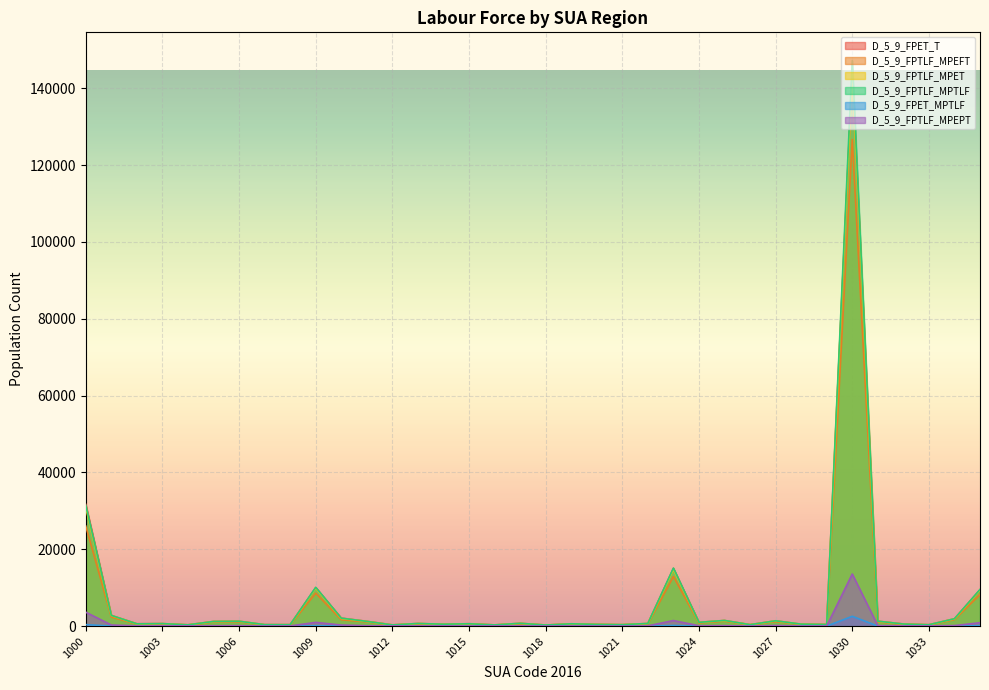

What is the difference between the D_5_9_FPET_T values at 1035 and 1021?

9077